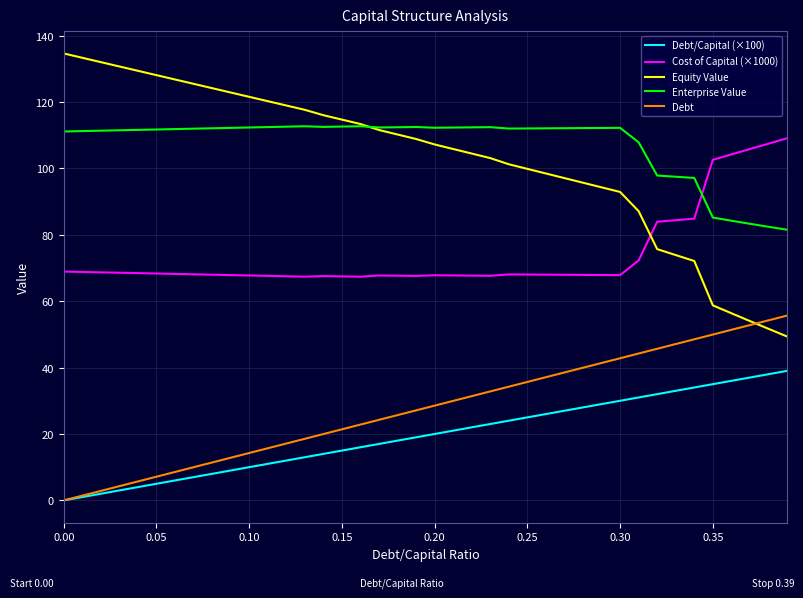

True or false: Debt/Capital (×100) and Cost of Capital (×1000) cross at least once.

False